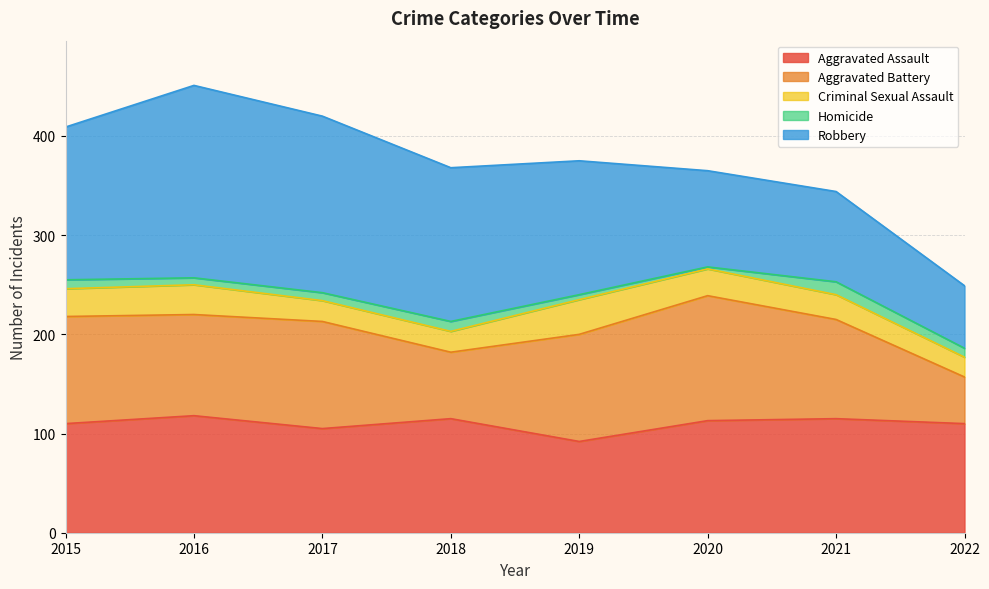

Which series changed the most between 2015 and 2018?

Aggravated Battery